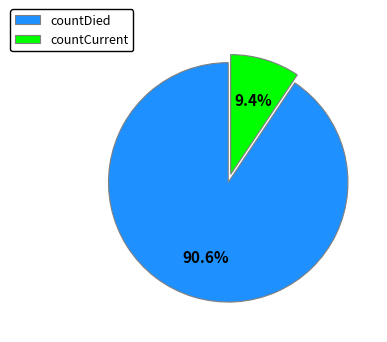

To the nearest percent, what percentage of the pie is countDied?

91%